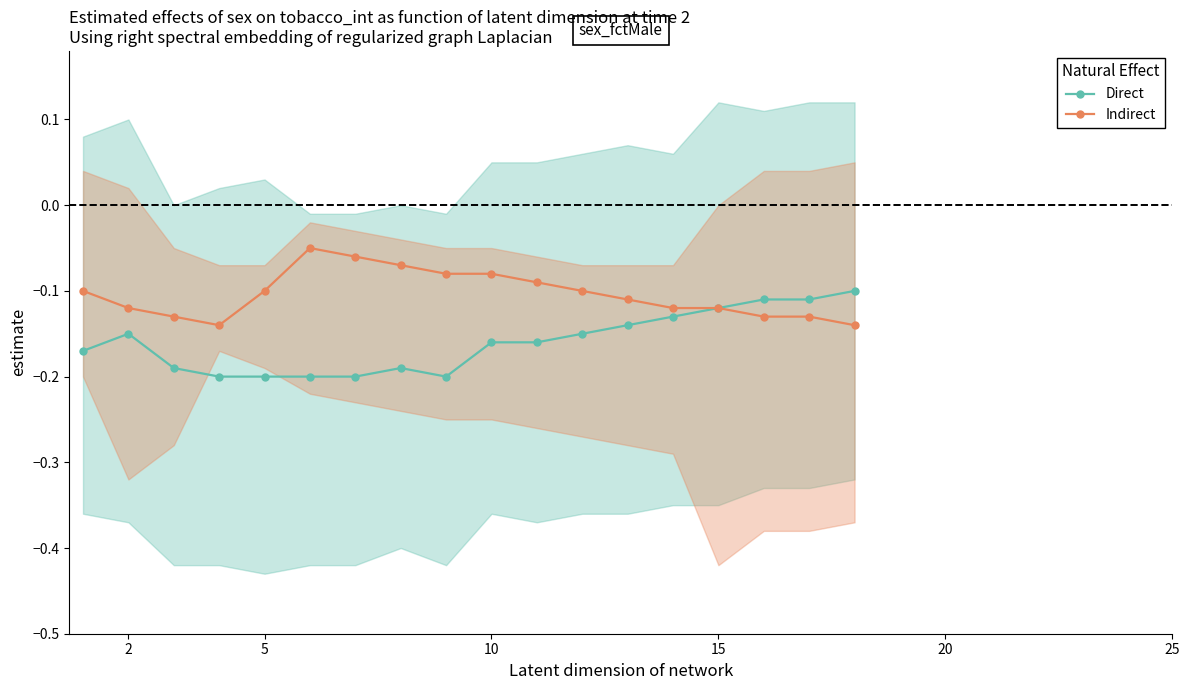

In Direct, how many points are higher than both neighbors (excluding endpoints)?

2